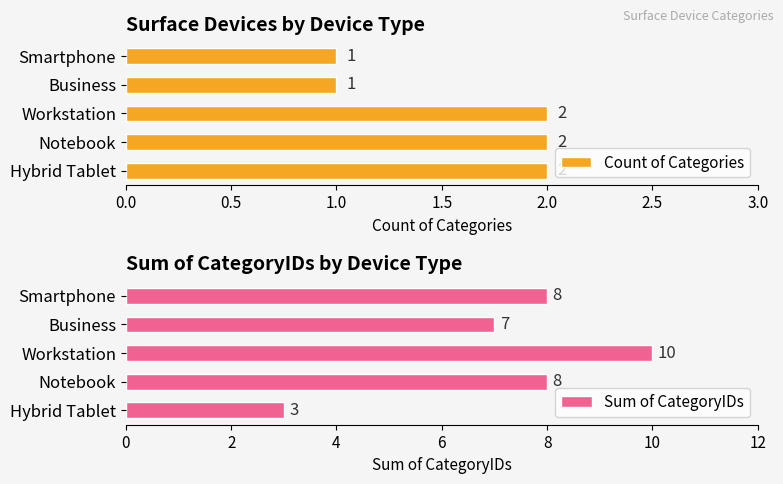

How many Count of Categories values are between 1 and 2?

5